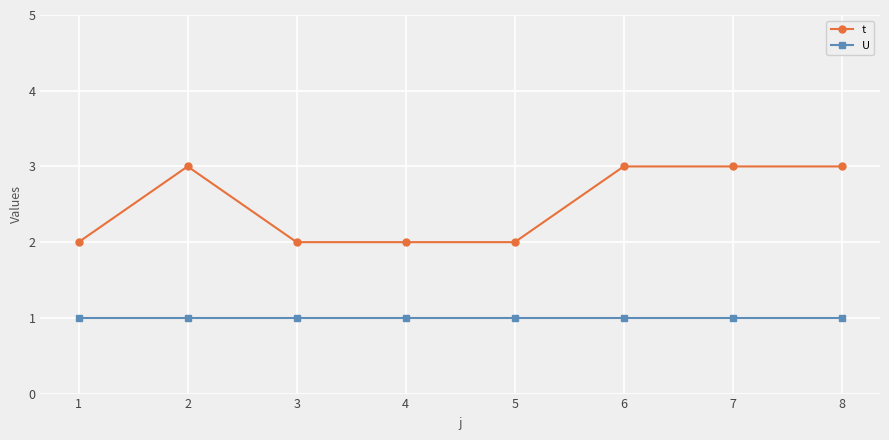

Reading left to right, what are all the values shown in this chart?

t: 1=2	2=3	3=2	4=2	5=2	6=3	7=3	8=3
U: 1=1	2=1	3=1	4=1	5=1	6=1	7=1	8=1